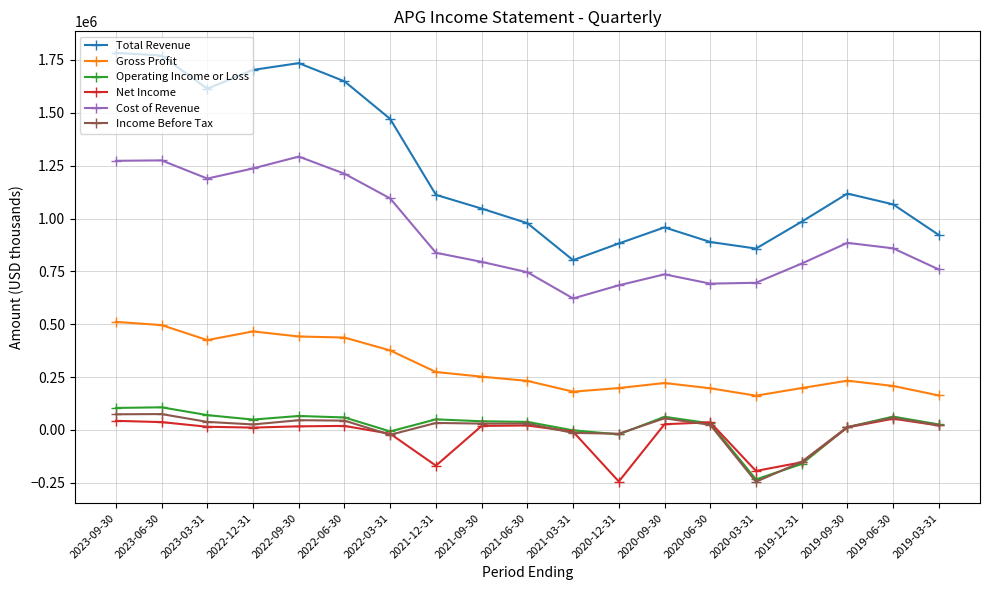

True or false: Operating Income or Loss and Total Revenue intersect in this chart.

False